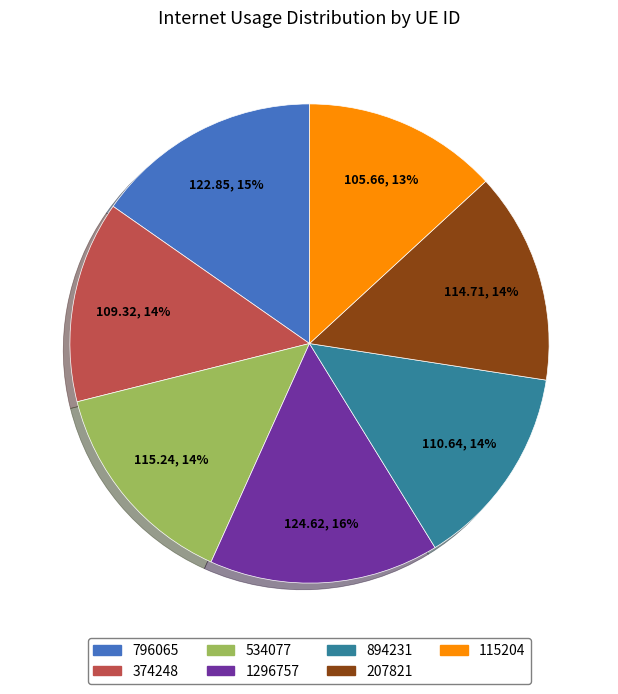

Does any single category account for the majority?

No